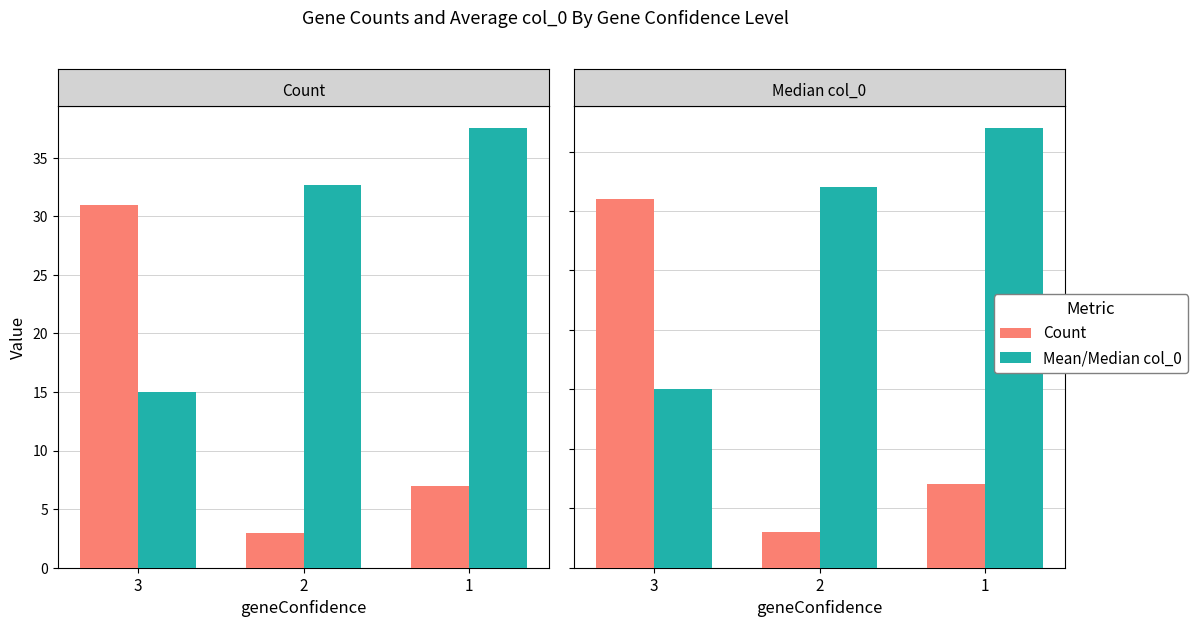

At which label is Count closest to 17?

1